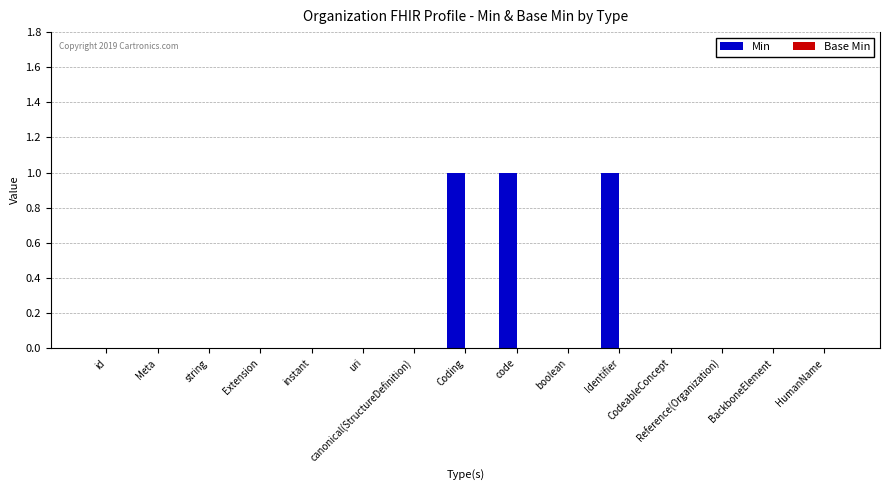

What is the sum of all values?

3